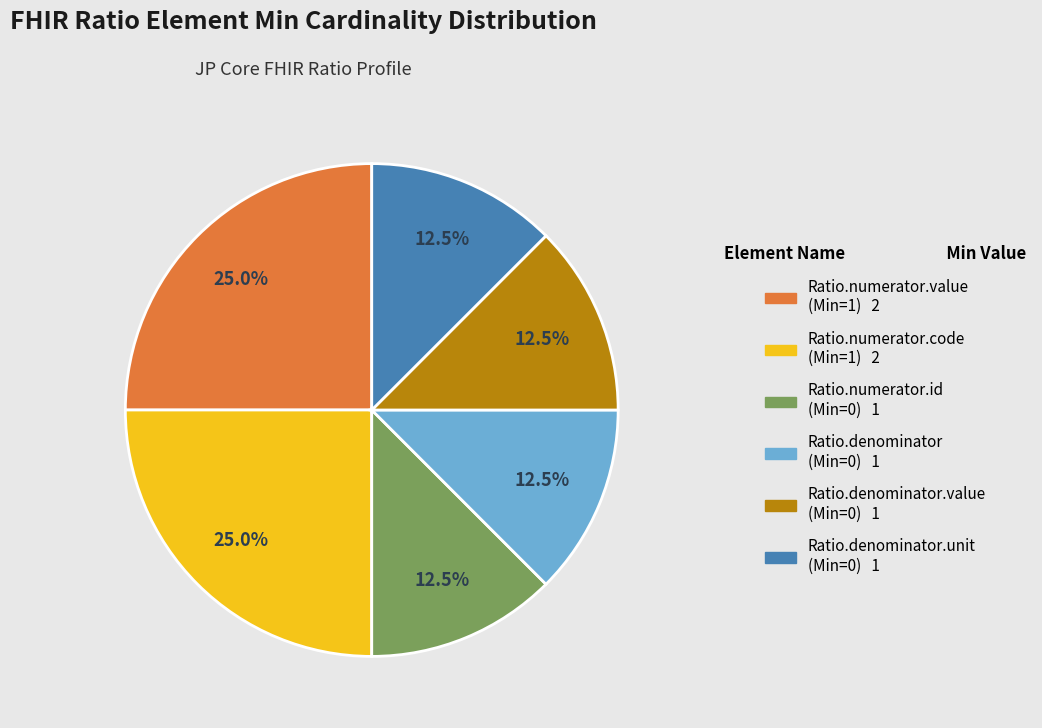

Is there a majority slice in this chart?

No